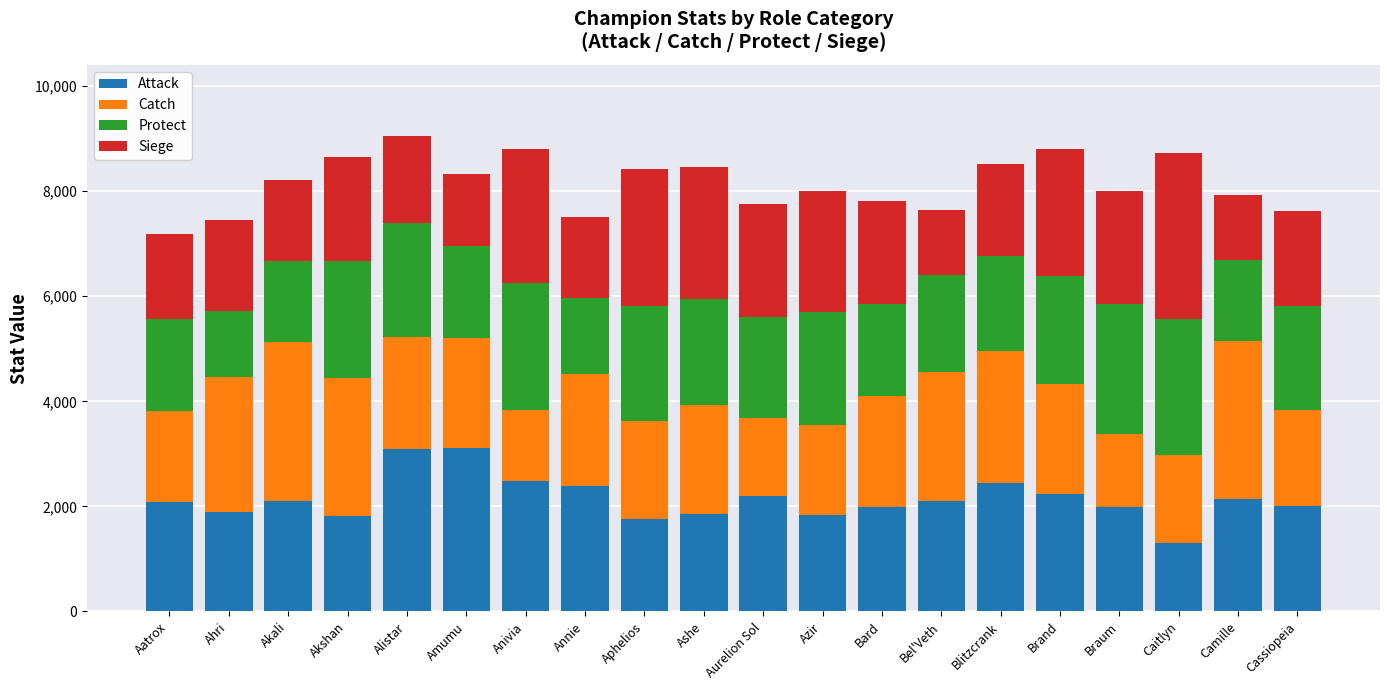

Does the chart contain any negative values?

No